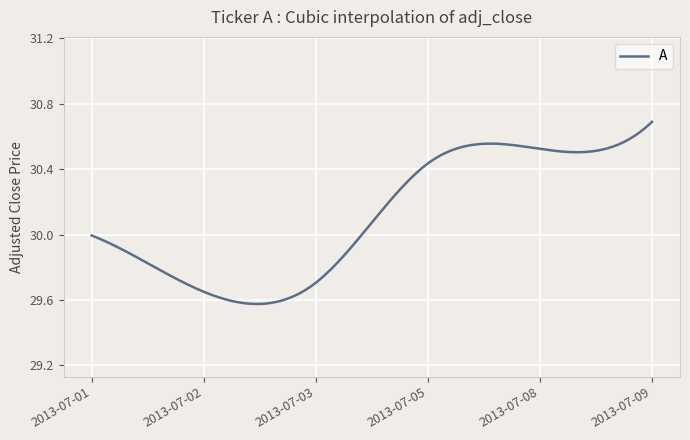

Reading left to right, what are all the values shown in this chart?

30.0	29.7	29.7	30.4	30.5	30.7